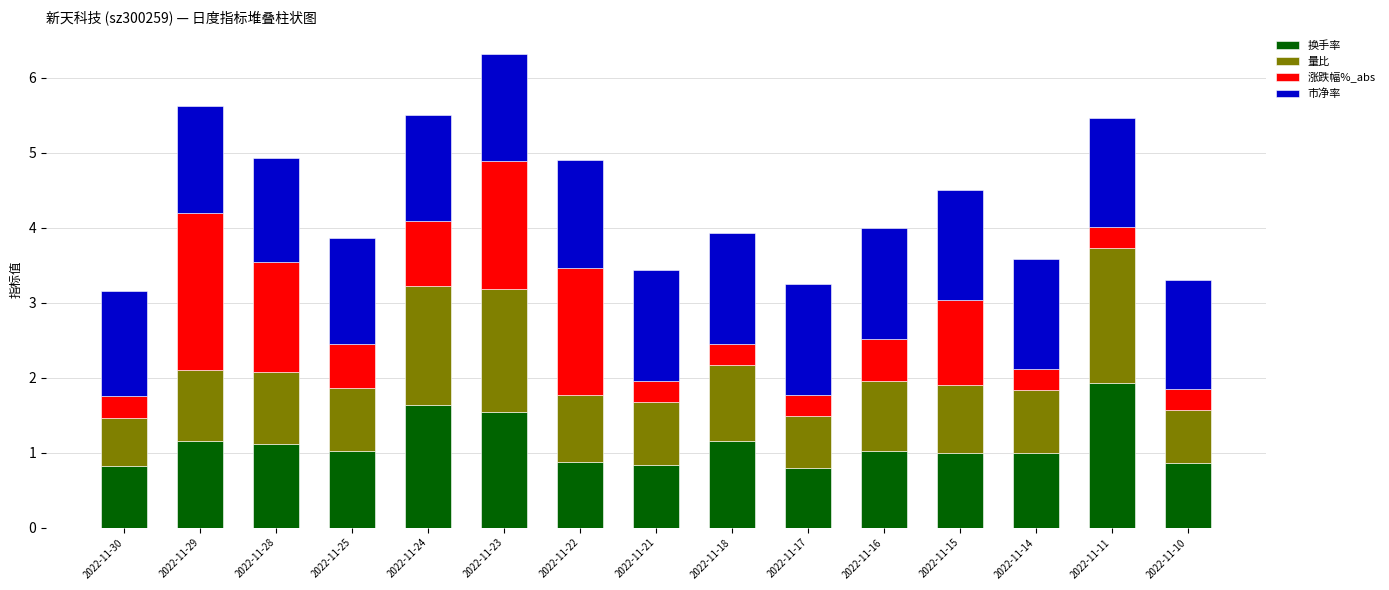

What is the average value of the 换手率 series?

1.1